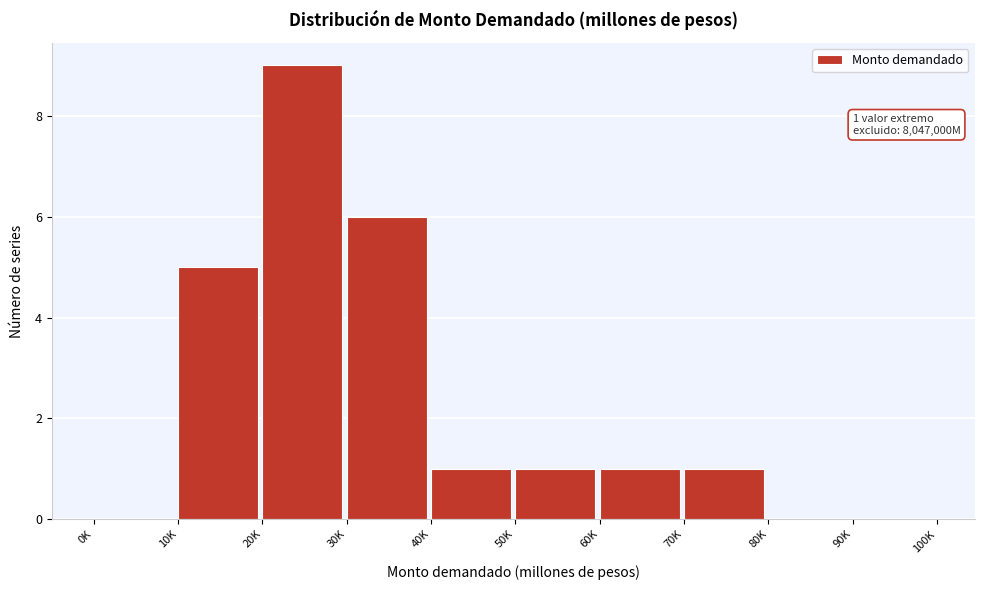

Reading right to left, extract all data points from this chart.

90K=0	80K=0	70K=1	60K=1	50K=1	40K=1	30K=6	20K=9	10K=5	0K=0